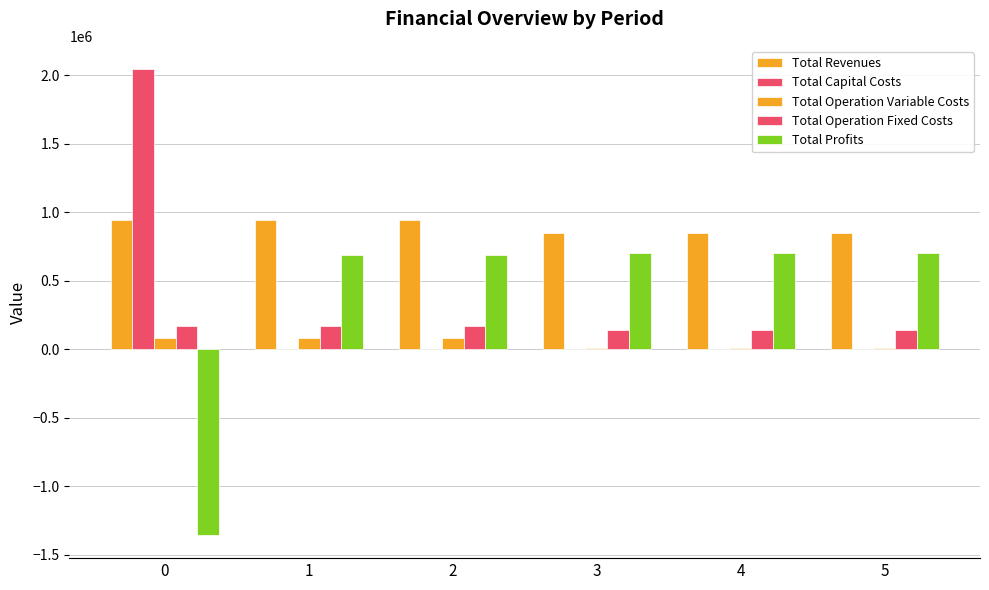

Is it true that Total Profits equals 1228433.5 at 5?

False